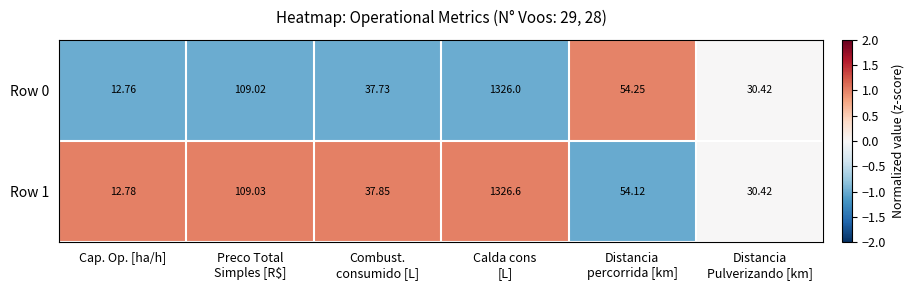

Between Cap. Op. [ha/h] and Calda cons
[L], which series saw the biggest shift?

Row 1